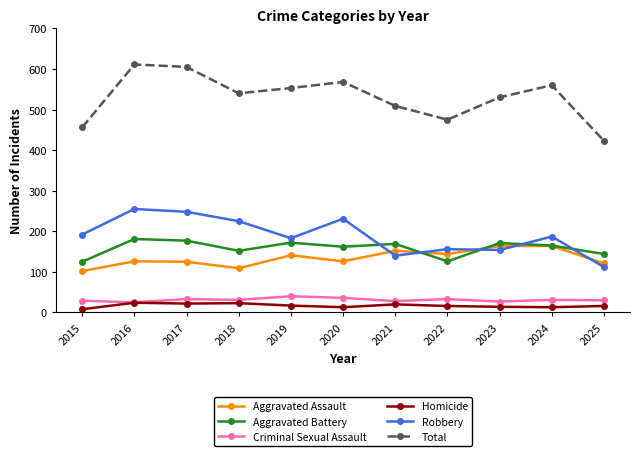

What is the maximum value shown in the chart?

611